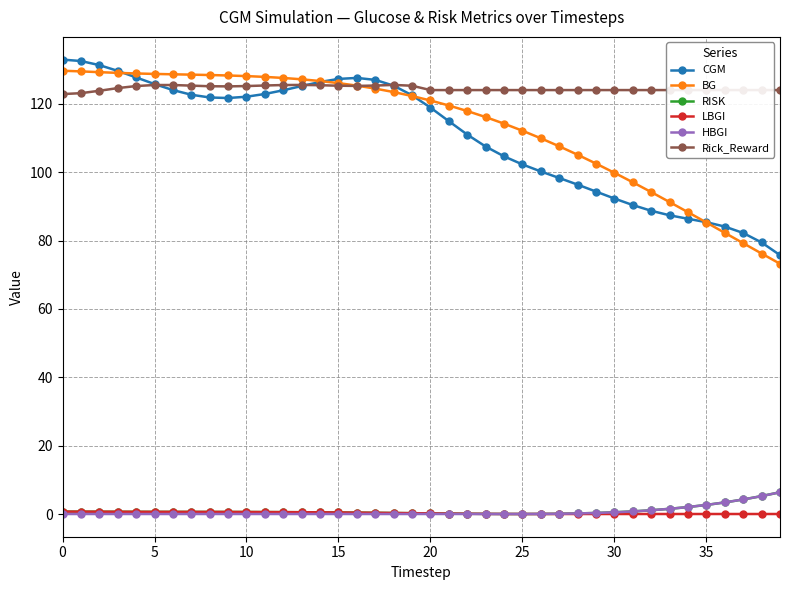

True or false: LBGI and BG intersect in this chart.

False